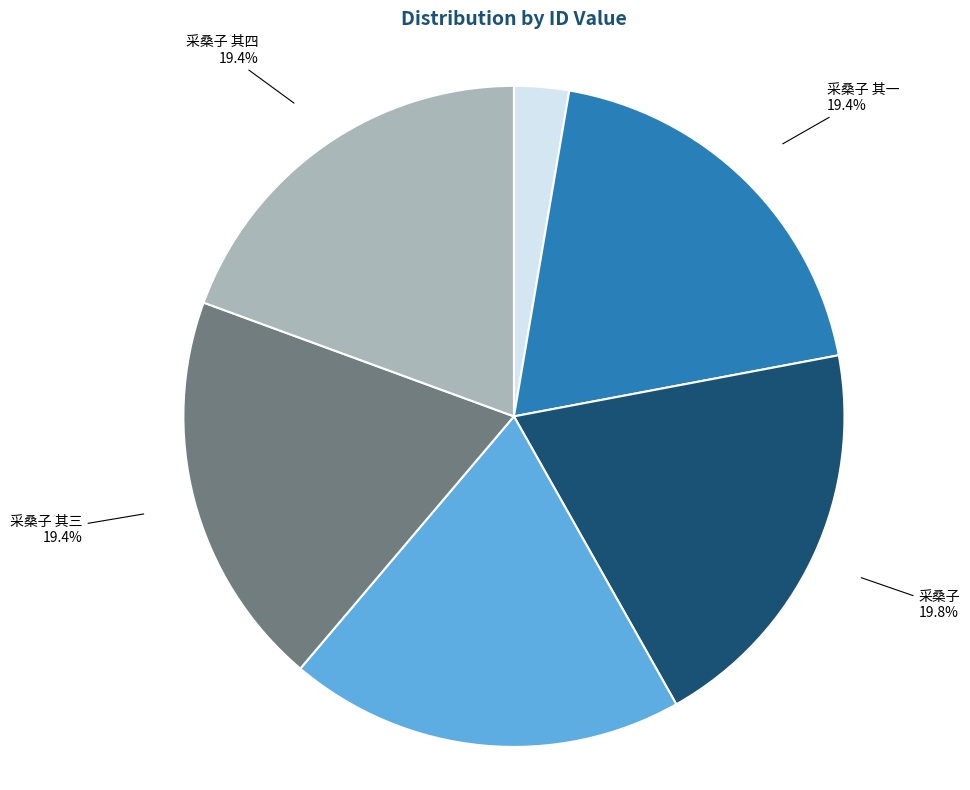

Combined, do 采桑子 其二 and 采桑子 account for over 50%?

No